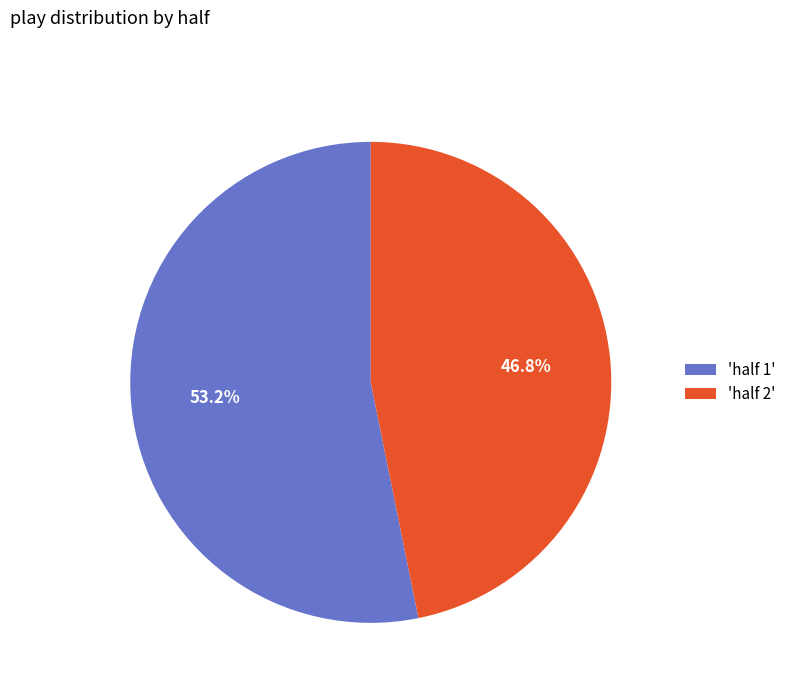

Approximately how many times larger is the value at 'half 2' compared to 'half 1'?

0.9